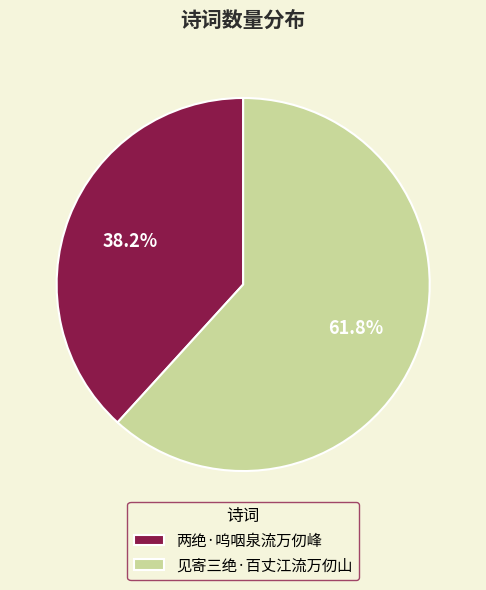

Which category has the biggest portion of the pie?

见寄三绝·百丈江流万仞山